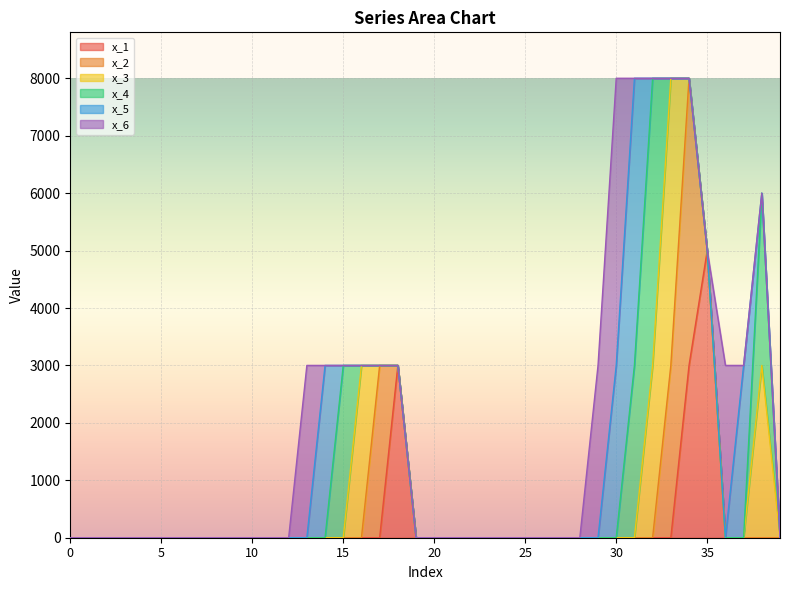

Reading left to right, transcribe all the data shown in this chart.

x_1: 0=0	1=0	2=0	3=0	4=0	5=0	6=0	7=0	8=0	9=0	10=0	11=0	12=0	13=0	14=0	15=0	16=0	17=0	18=3000	19=0	20=0	21=0	22=0	23=0	24=0	25=0	26=0	27=0	28=0	29=0	30=0	31=0	32=0	33=0	34=3000	35=5000	36=0	37=0	38=0	39=0
x_2: 0=0	1=0	2=0	3=0	4=0	5=0	6=0	7=0	8=0	9=0	10=0	11=0	12=0	13=0	14=0	15=0	16=0	17=3000	18=0	19=0	20=0	21=0	22=0	23=0	24=0	25=0	26=0	27=0	28=0	29=0	30=0	31=0	32=0	33=3000	34=5000	35=0	36=0	37=0	38=0	39=0
x_3: 0=0	1=0	2=0	3=0	4=0	5=0	6=0	7=0	8=0	9=0	10=0	11=0	12=0	13=0	14=0	15=0	16=3000	17=0	18=0	19=0	20=0	21=0	22=0	23=0	24=0	25=0	26=0	27=0	28=0	29=0	30=0	31=0	32=3000	33=5000	34=0	35=0	36=0	37=0	38=3000	39=0
x_4: 0=0	1=0	2=0	3=0	4=0	5=0	6=0	7=0	8=0	9=0	10=0	11=0	12=0	13=0	14=0	15=3000	16=0	17=0	18=0	19=0	20=0	21=0	22=0	23=0	24=0	25=0	26=0	27=0	28=0	29=0	30=0	31=3000	32=5000	33=0	34=0	35=0	36=0	37=0	38=3000	39=0
x_5: 0=0	1=0	2=0	3=0	4=0	5=0	6=0	7=0	8=0	9=0	10=0	11=0	12=0	13=0	14=3000	15=0	16=0	17=0	18=0	19=0	20=0	21=0	22=0	23=0	24=0	25=0	26=0	27=0	28=0	29=0	30=3000	31=5000	32=0	33=0	34=0	35=0	36=0	37=3000	38=0	39=0
x_6: 0=0	1=0	2=0	3=0	4=0	5=0	6=0	7=0	8=0	9=0	10=0	11=0	12=0	13=3000	14=0	15=0	16=0	17=0	18=0	19=0	20=0	21=0	22=0	23=0	24=0	25=0	26=0	27=0	28=0	29=3000	30=5000	31=0	32=0	33=0	34=0	35=0	36=3000	37=0	38=0	39=0